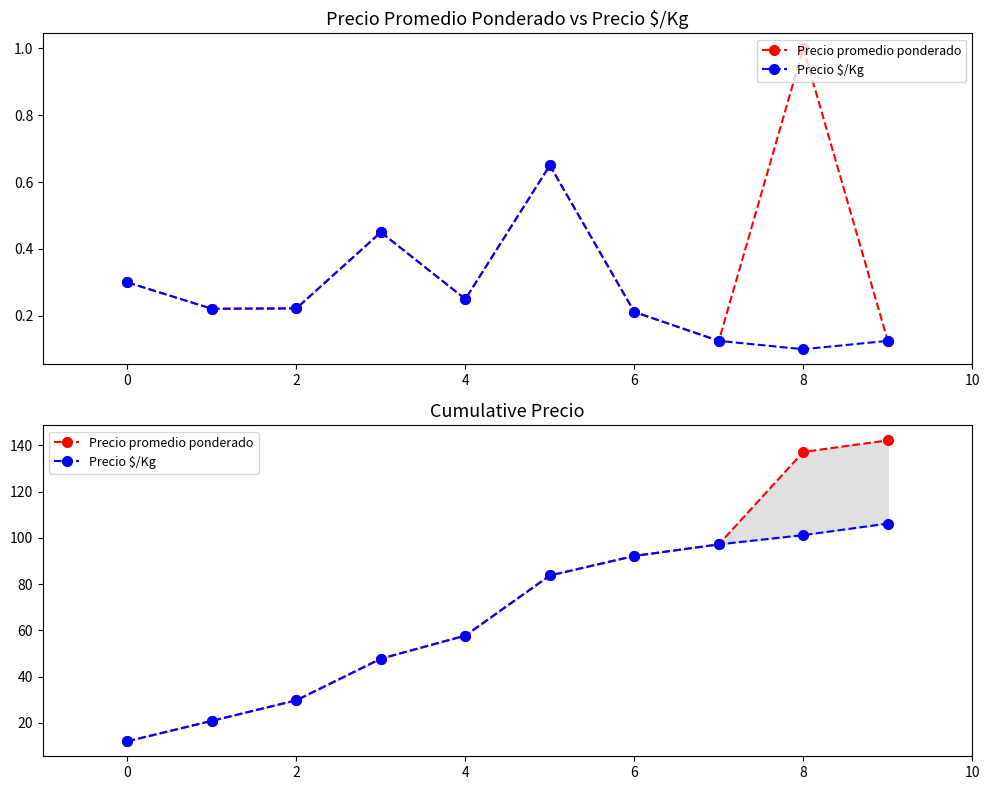

What is the label of the 9th point from the left?

8